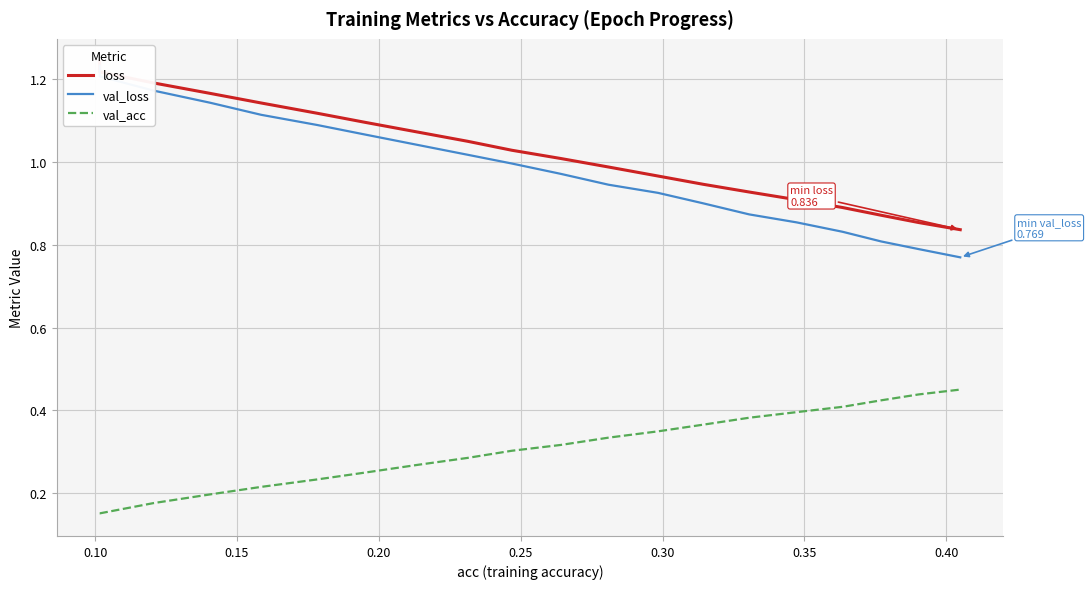

The value of loss at 14 is 0.3. True or false?

False